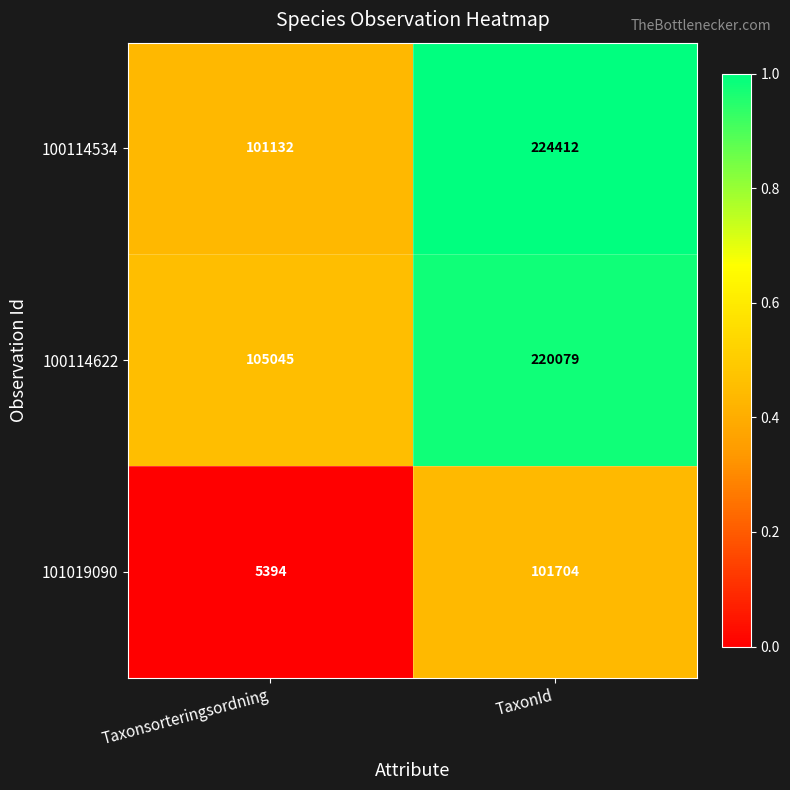

At which label is 100114622 closest to 162562?

Taxonsorteringsordning